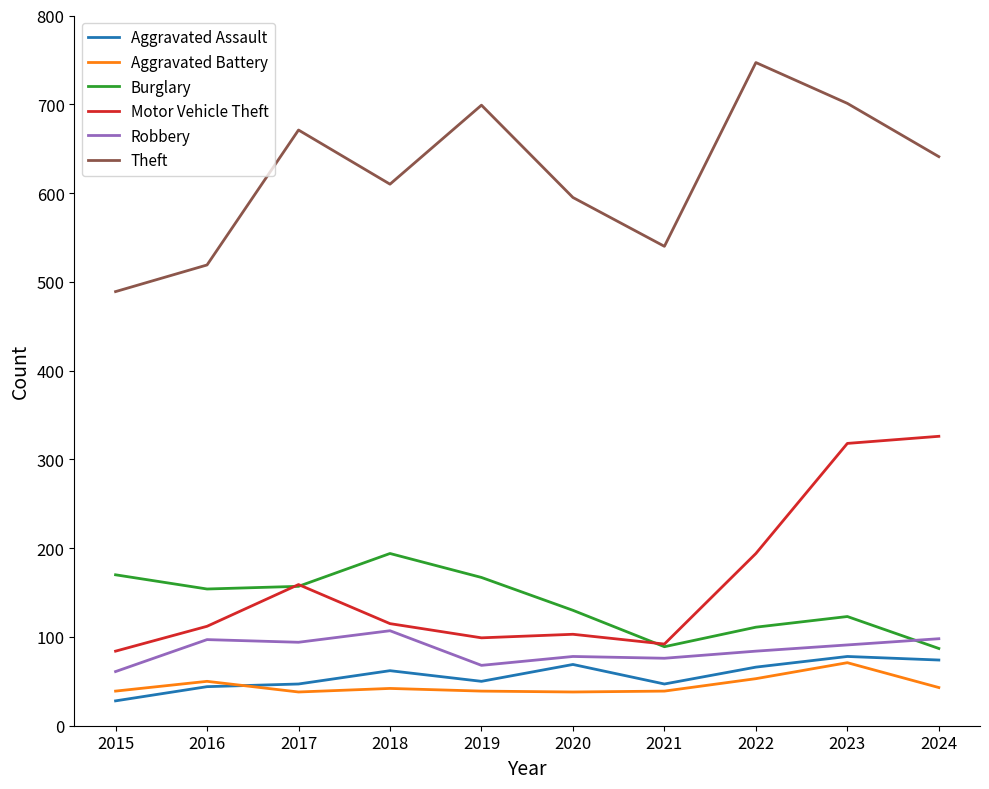

What value does the Theft series have at 2020, to the nearest 10?

600